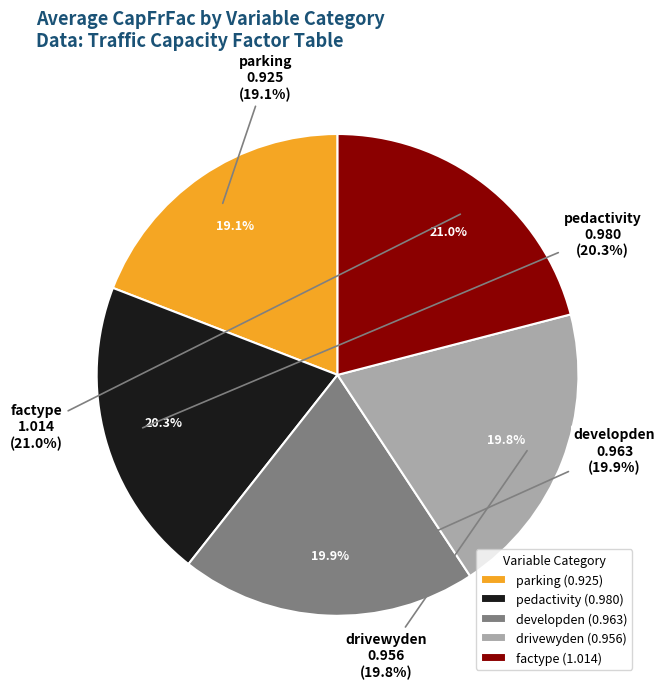

How many segments does this pie chart have?

5